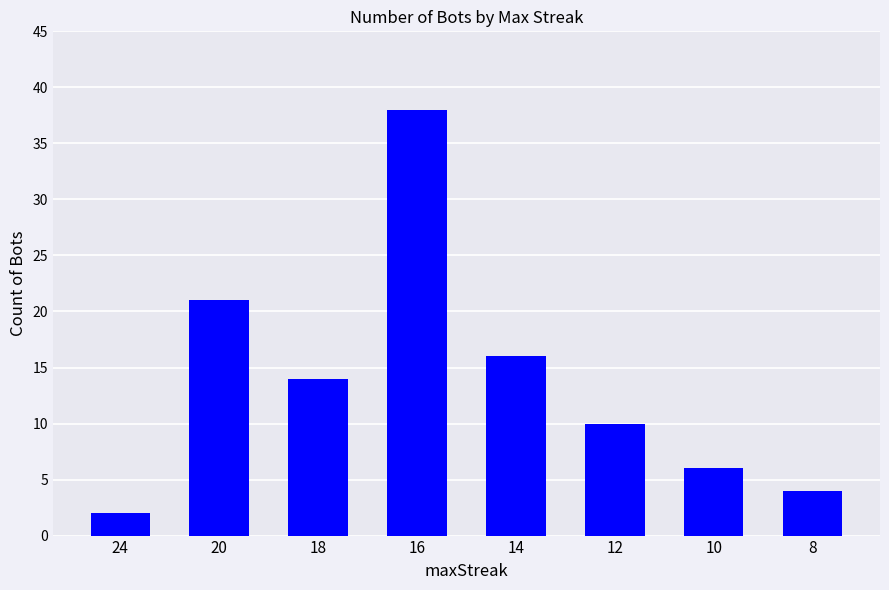

List the labels in order of value, smallest first.

24, 8, 10, 12, 18, 14, 20, 16